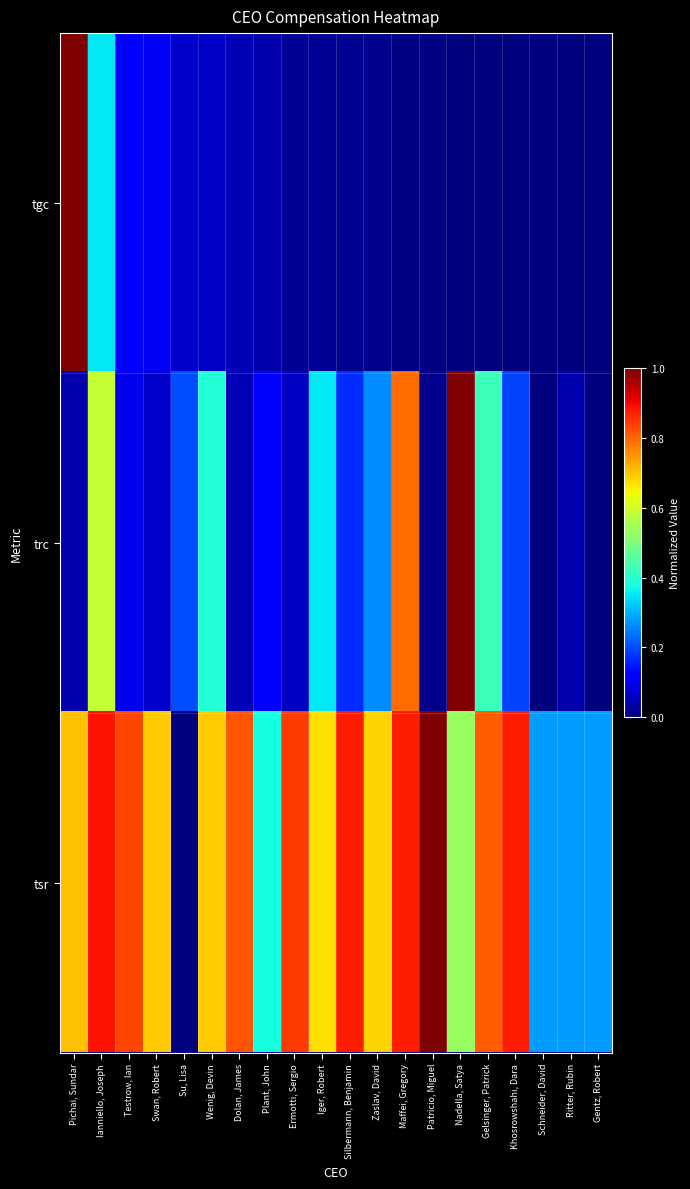

Rank the series by their maximum value, from highest to lowest.

tgc, trc, tsr